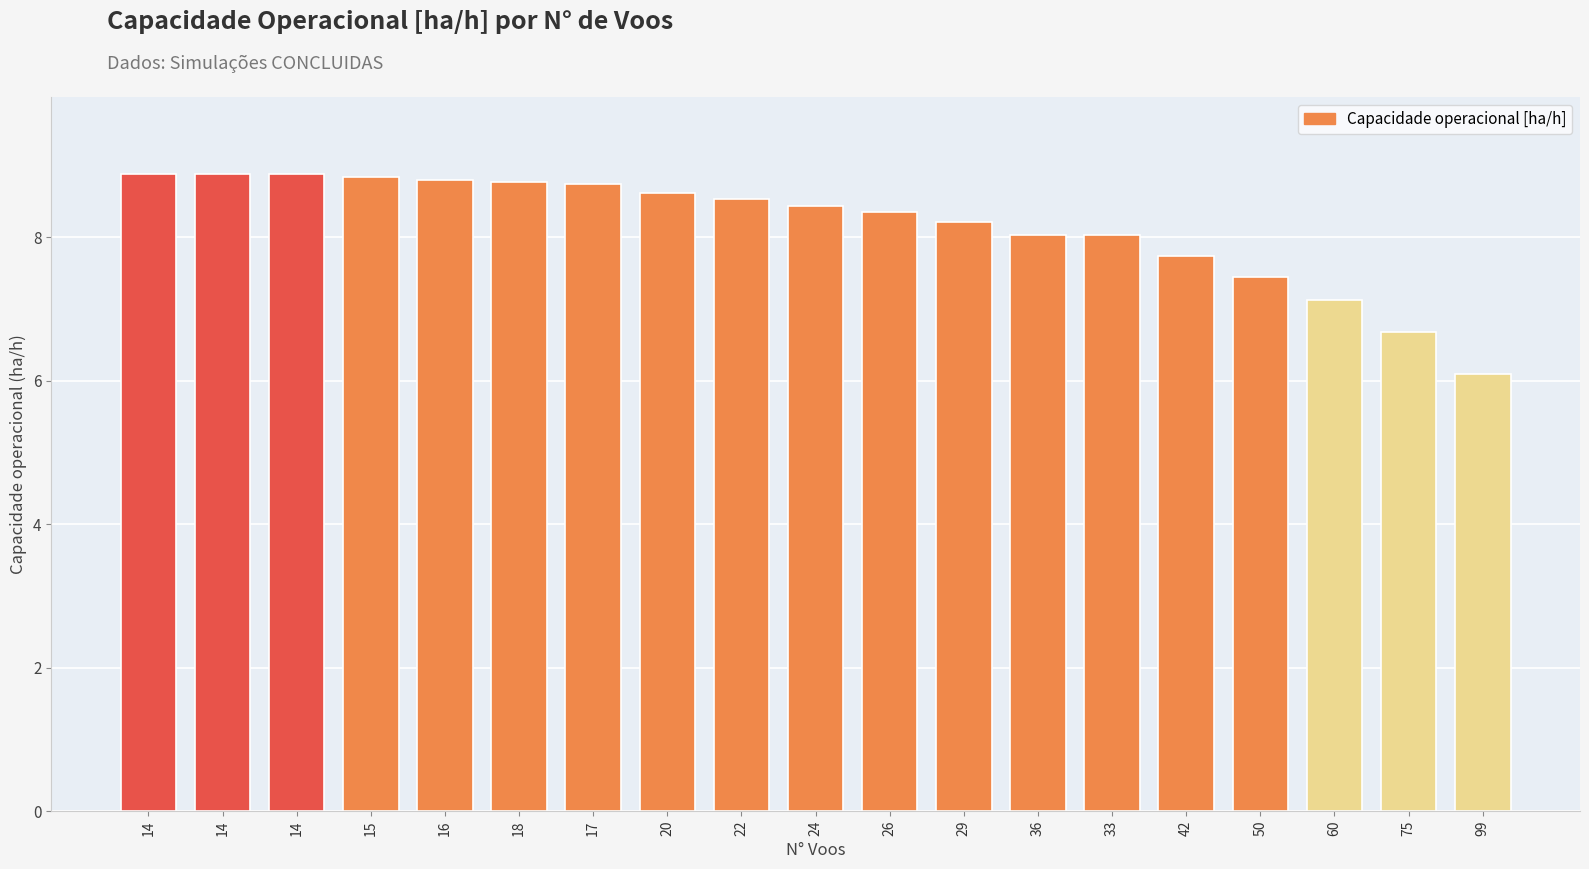

What is the average value?

8.2